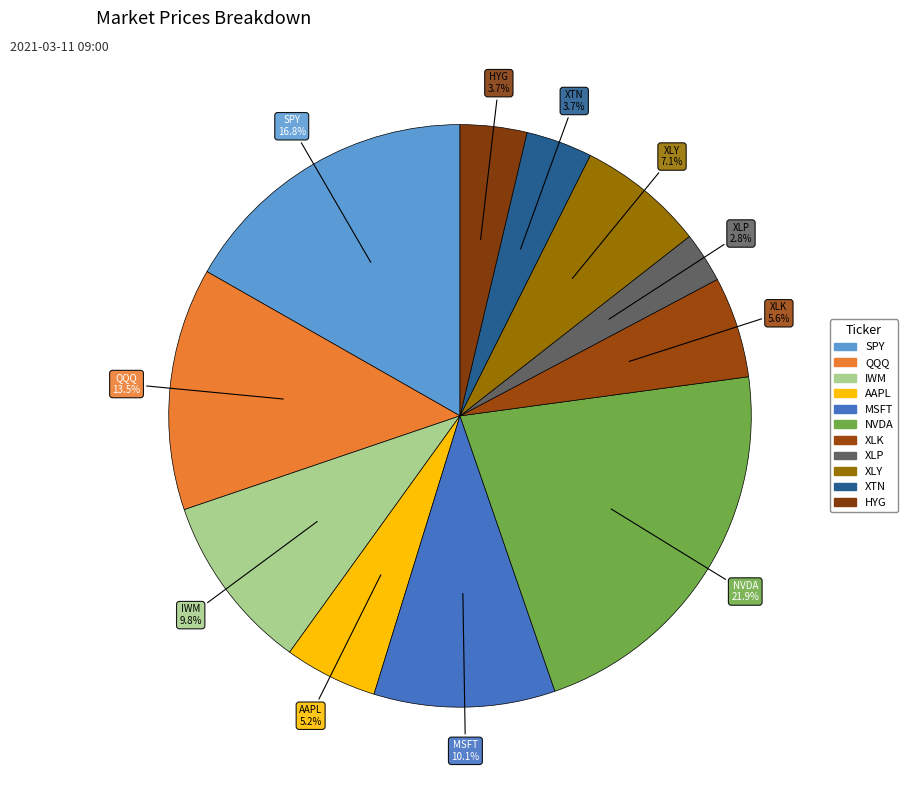

How many segments does this pie chart have?

11